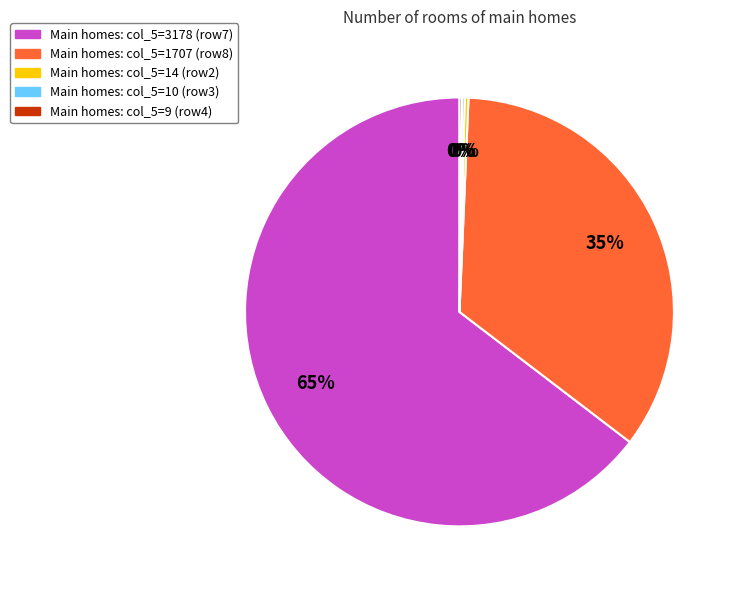

To the nearest percent, what is the average slice percentage?

20%